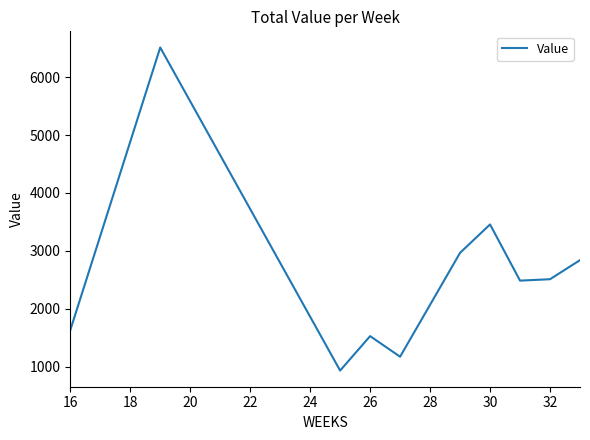

What is the minimum value shown in the chart?

930.4